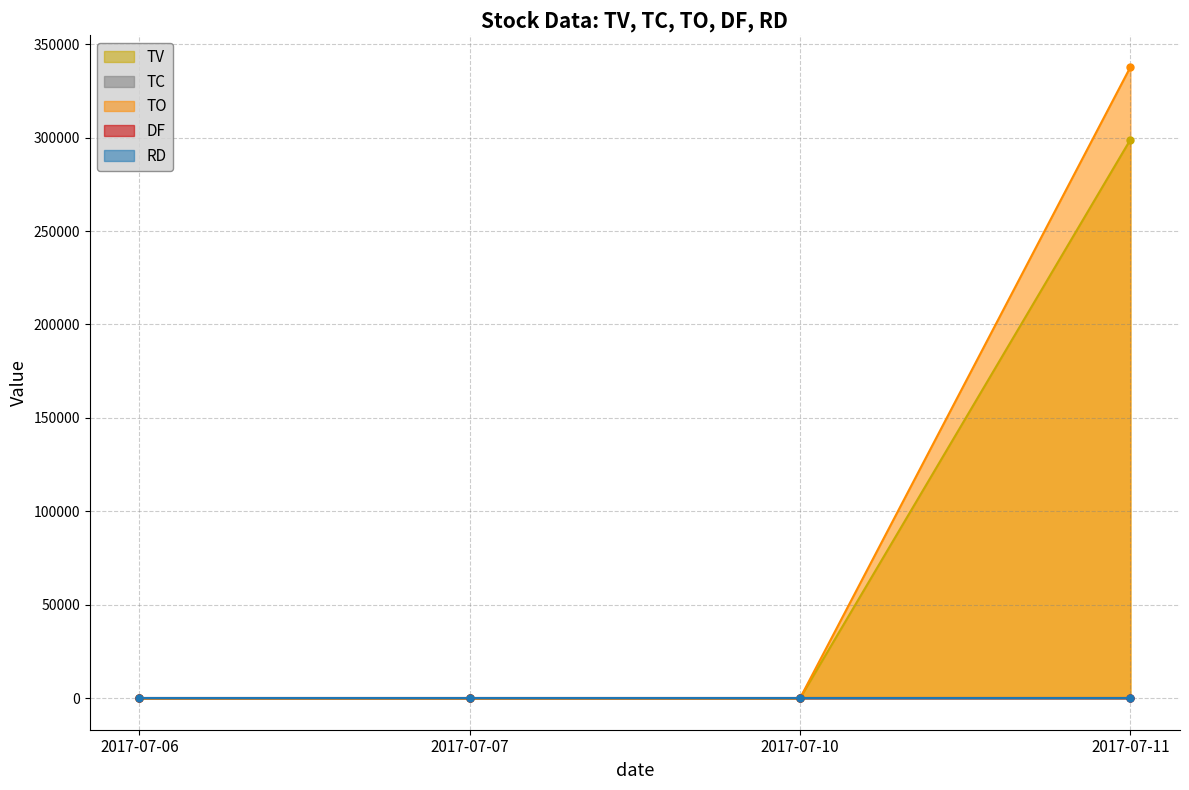

The value of TO at 2017-07-07 is 0. True or false?

True